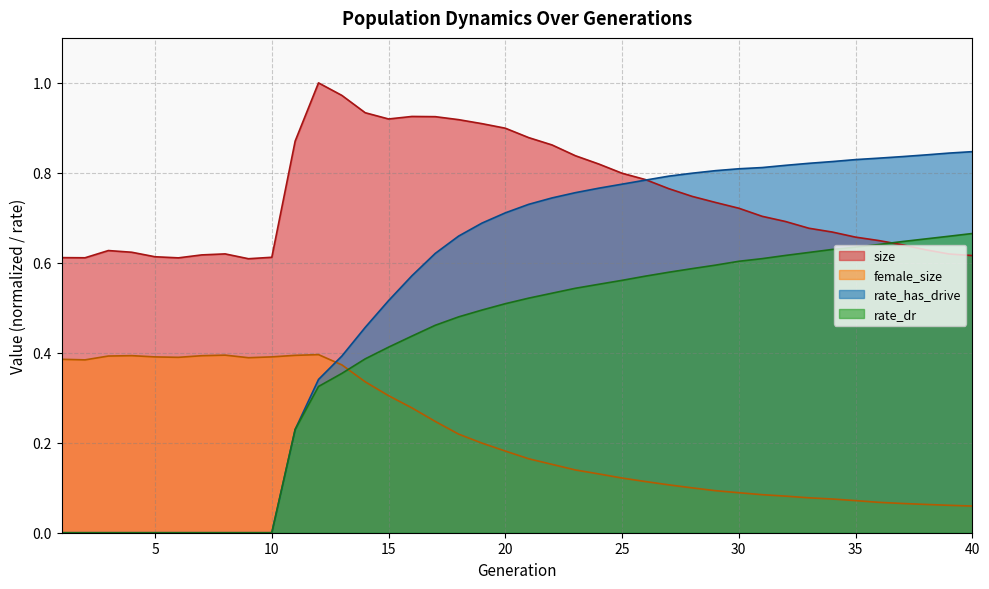

Reading left to right, what are all the values shown in this chart?

size: 0.6	0.6	0.6	0.6	0.6	0.6	0.6	0.6	0.6	0.6	0.9	1.0	1.0	0.9	0.9	0.9	0.9	0.9	0.9	0.9	0.9	0.9	0.8	0.8	0.8	0.8	0.8	0.7	0.7	0.7	0.7	0.7	0.7	0.7	0.7	0.6	0.6	0.6	0.6	0.6
female_size: 0.4	0.4	0.4	0.4	0.4	0.4	0.4	0.4	0.4	0.4	0.4	0.4	0.4	0.3	0.3	0.3	0.2	0.2	0.2	0.2	0.2	0.2	0.1	0.1	0.1	0.1	0.1	0.1	0.1	0.1	0.1	0.1	0.1	0.1	0.1	0.1	0.1	0.1	0.1	0.1
rate_dr: 0.0	0.0	0.0	0.0	0.0	0.0	0.0	0.0	0.0	0.0	0.2	0.3	0.4	0.4	0.4	0.4	0.5	0.5	0.5	0.5	0.5	0.5	0.5	0.6	0.6	0.6	0.6	0.6	0.6	0.6	0.6	0.6	0.6	0.6	0.6	0.6	0.6	0.7	0.7	0.7
rate_has_drive: 0.0	0.0	0.0	0.0	0.0	0.0	0.0	0.0	0.0	0.0	0.2	0.3	0.4	0.5	0.5	0.6	0.6	0.7	0.7	0.7	0.7	0.7	0.8	0.8	0.8	0.8	0.8	0.8	0.8	0.8	0.8	0.8	0.8	0.8	0.8	0.8	0.8	0.8	0.8	0.8